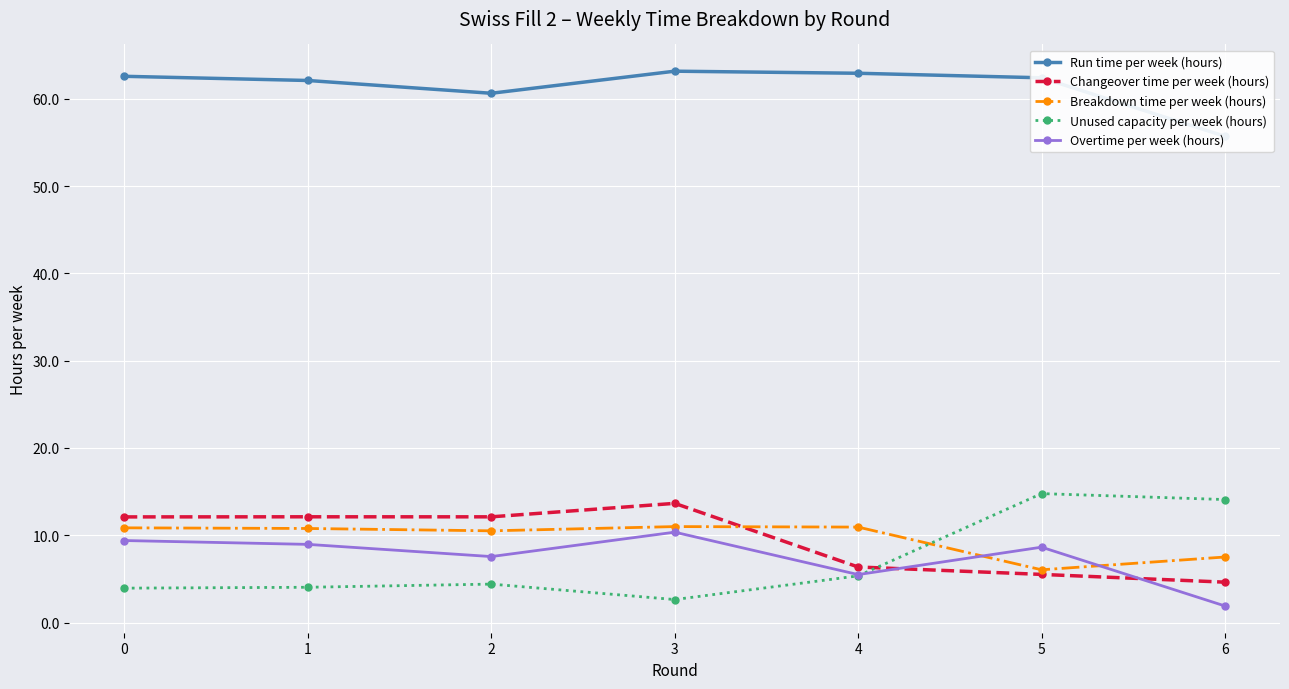

What is the value of the Unused capacity per week (hours) point at the 2nd from the left?

4.0